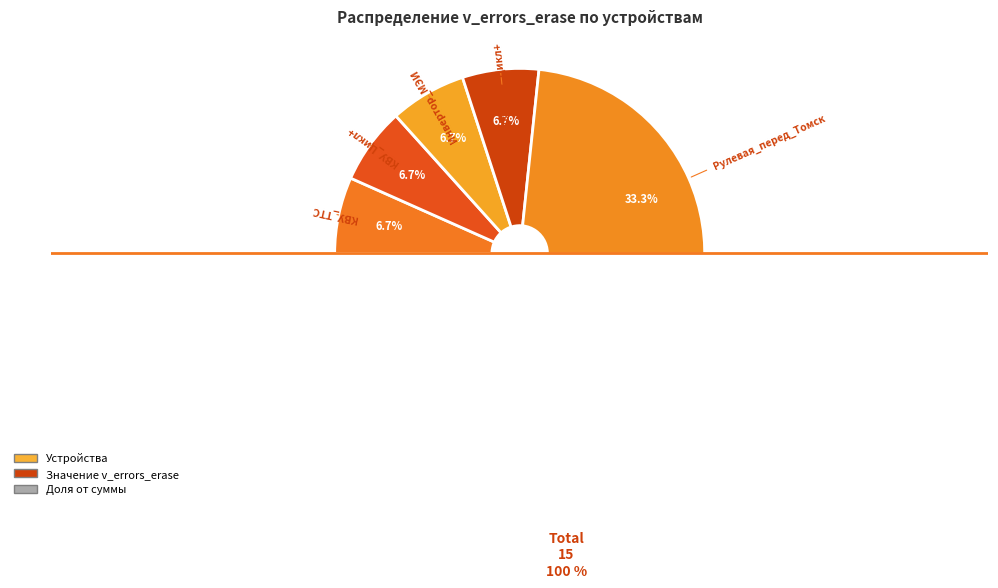

Combined, do Инвертор_МЭИ and Инвертор_Цикл+ account for over 50%?

No